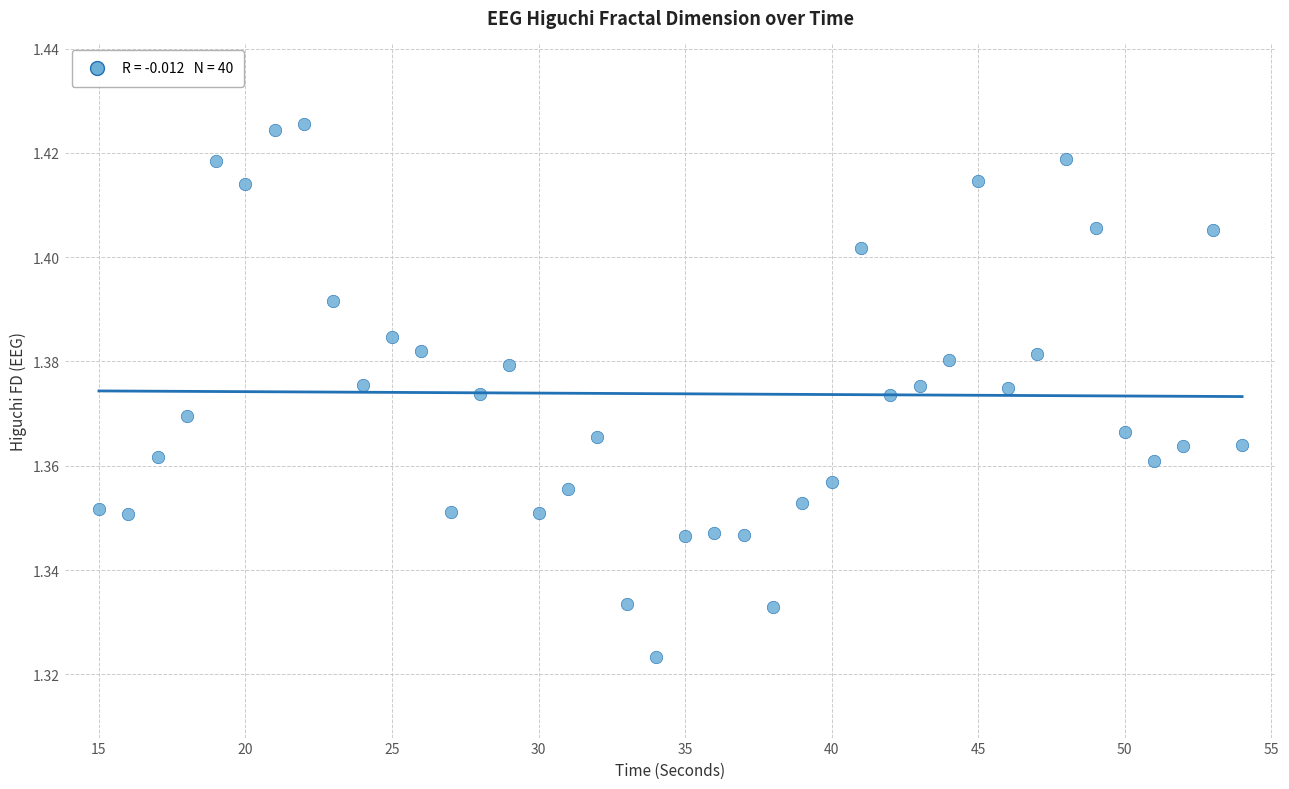

What is the range of X values (max minus min)?

39.0